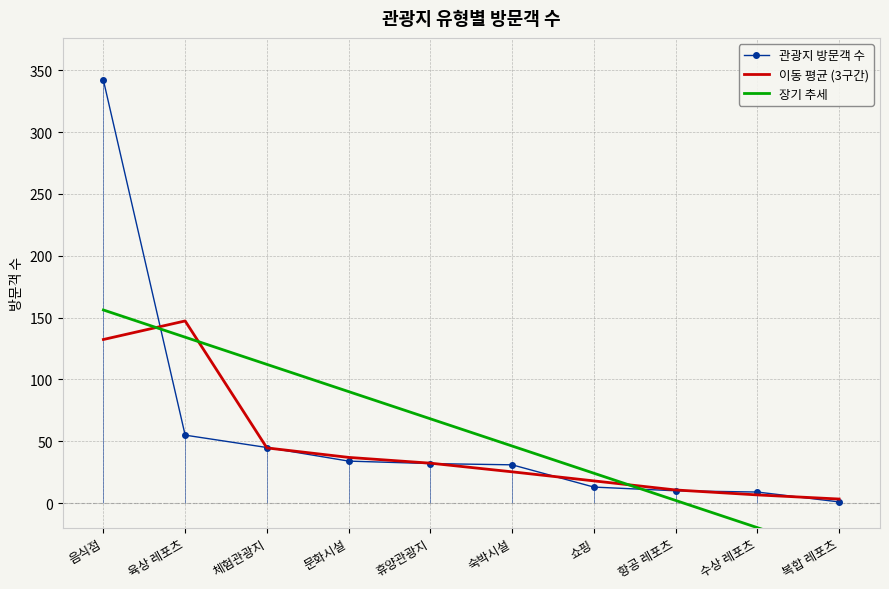

What is the difference between the maximum and second lowest values in the 장기 추세 series?

176.0